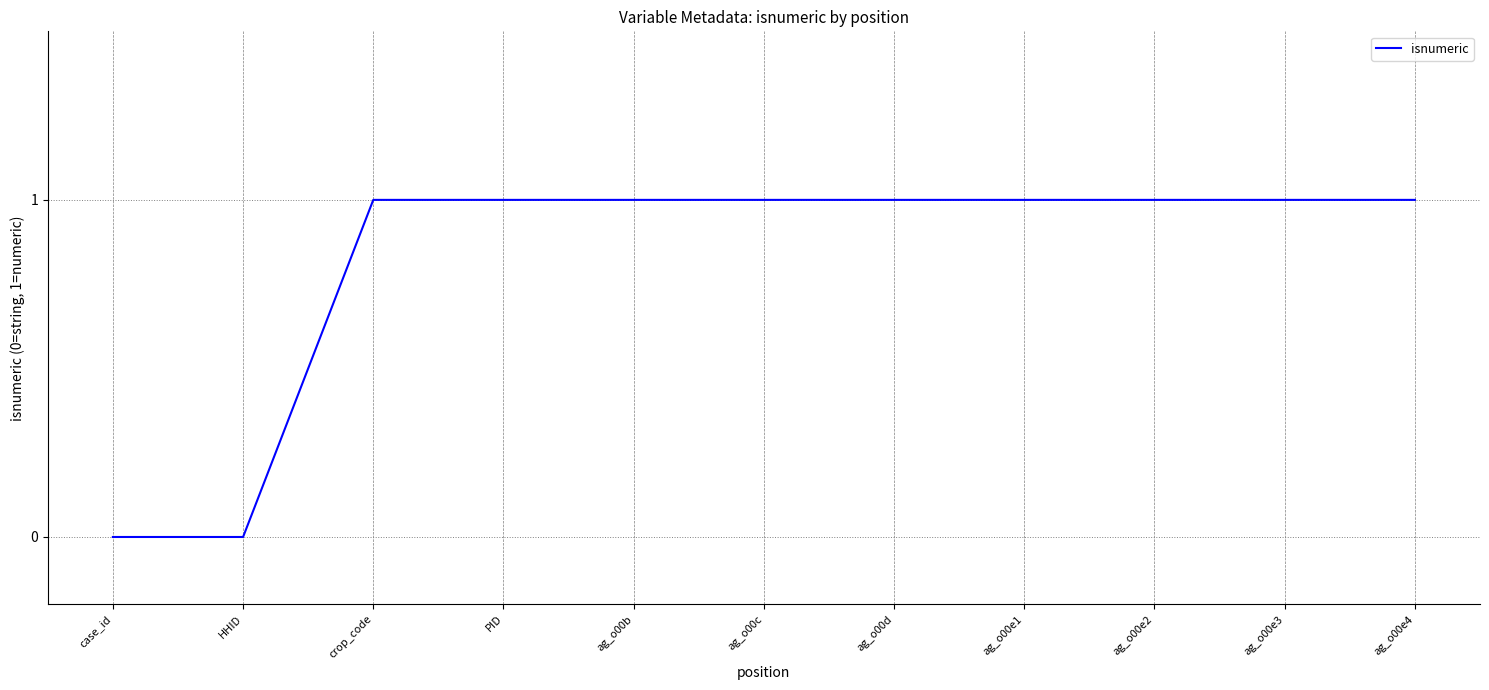

What is the maximum value shown in the chart?

1